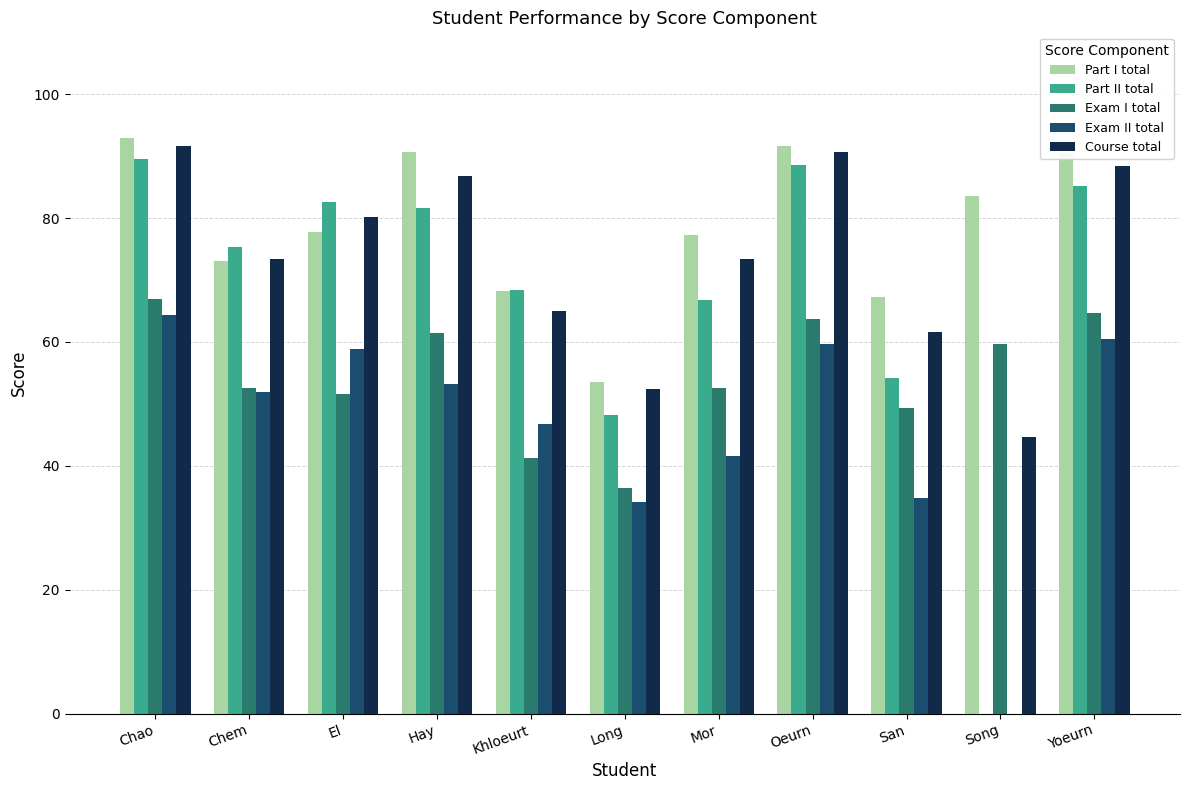

Read the Course total value at Long.

52.4